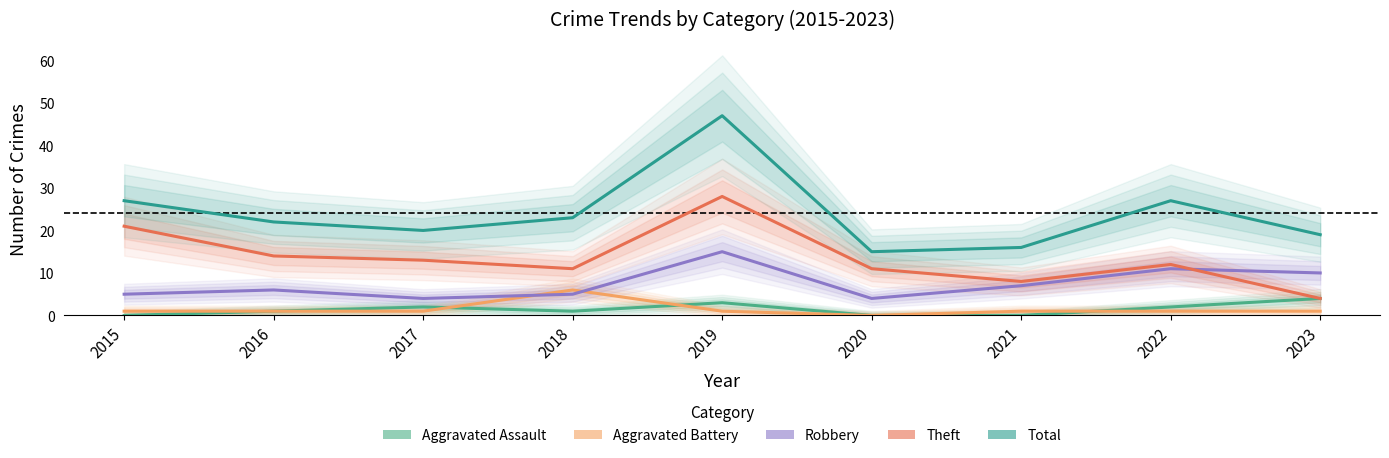

Is it true that Theft equals 4 at 2017?

False